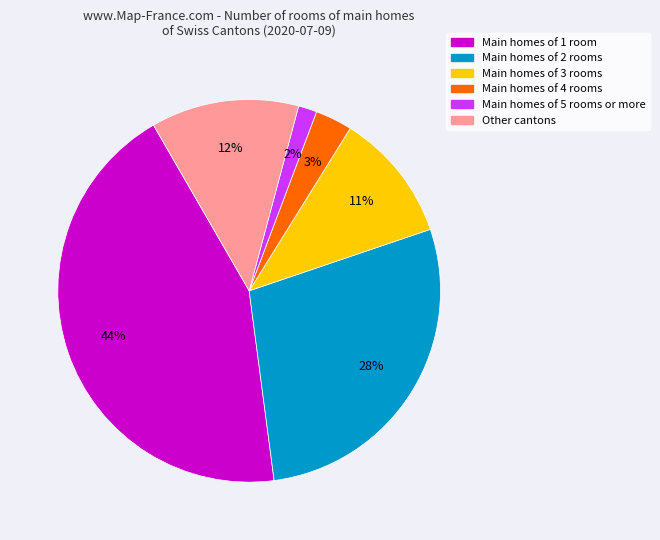

Count the number of slices in the pie.

6